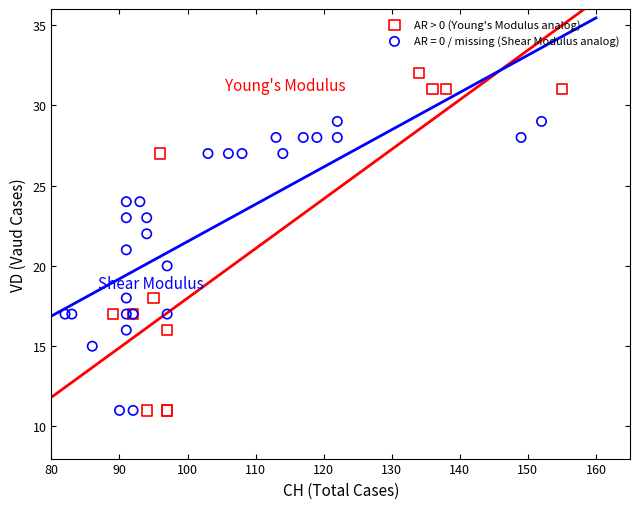

Which series has the widest spread of Y values?

AR > 0 (Young's Modulus analog)